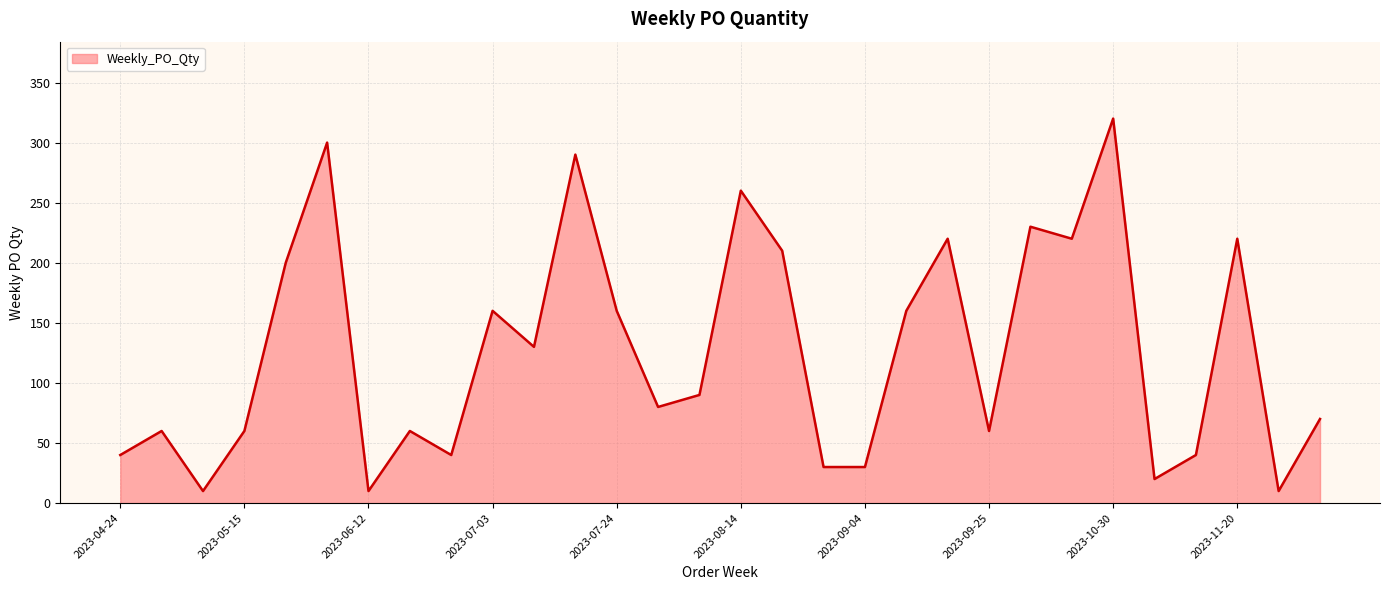

What is the maximum value shown in the chart?

320